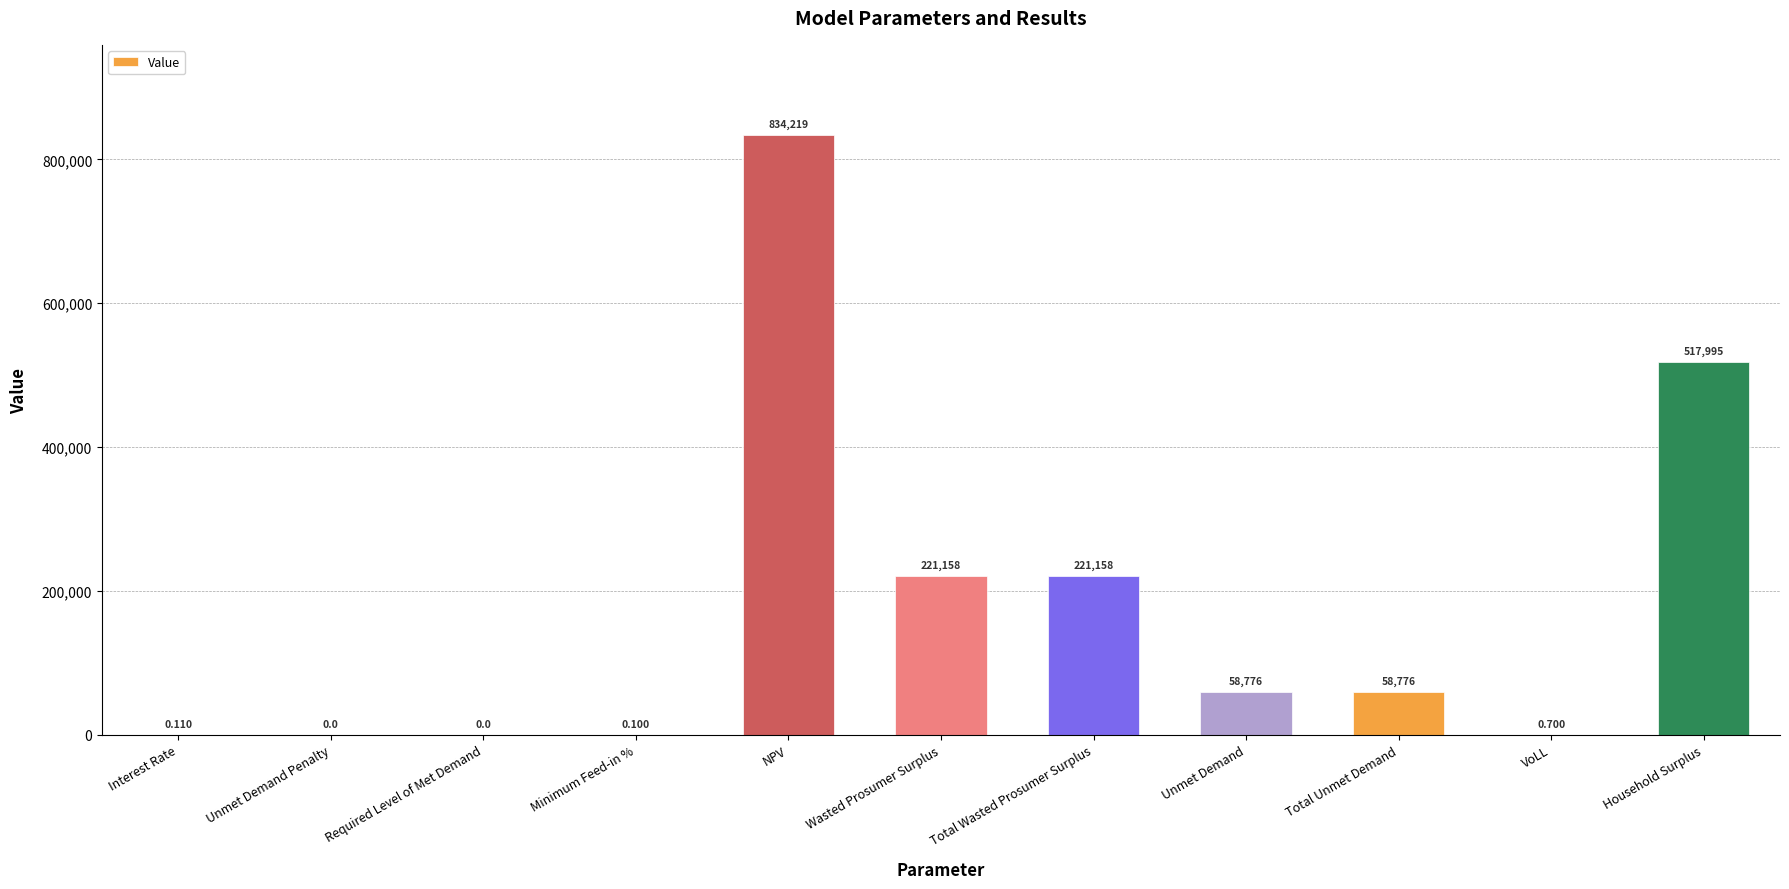

Reading left to right, list all the values displayed in this chart.

Interest Rate=0.1	Unmet Demand Penalty=0.0	Required Level of Met Demand=0.0	Minimum Feed-in %=0.1	NPV=834218.7	Wasted Prosumer Surplus=221157.5	Total Wasted Prosumer Surplus=221157.5	Unmet Demand=58775.7	Total Unmet Demand=58775.7	VoLL=0.7	Household Surplus=517994.7